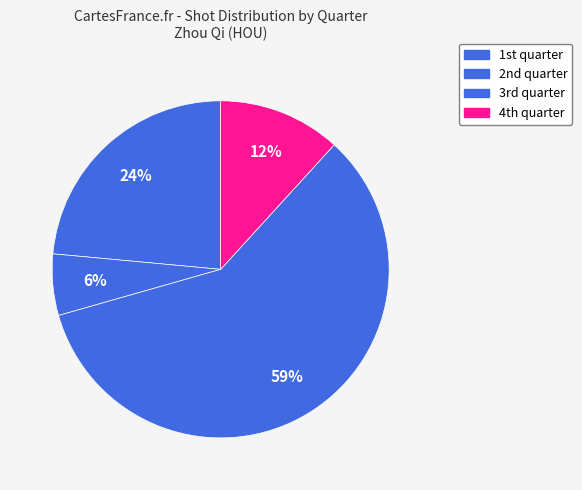

Count the number of slices in the pie.

4